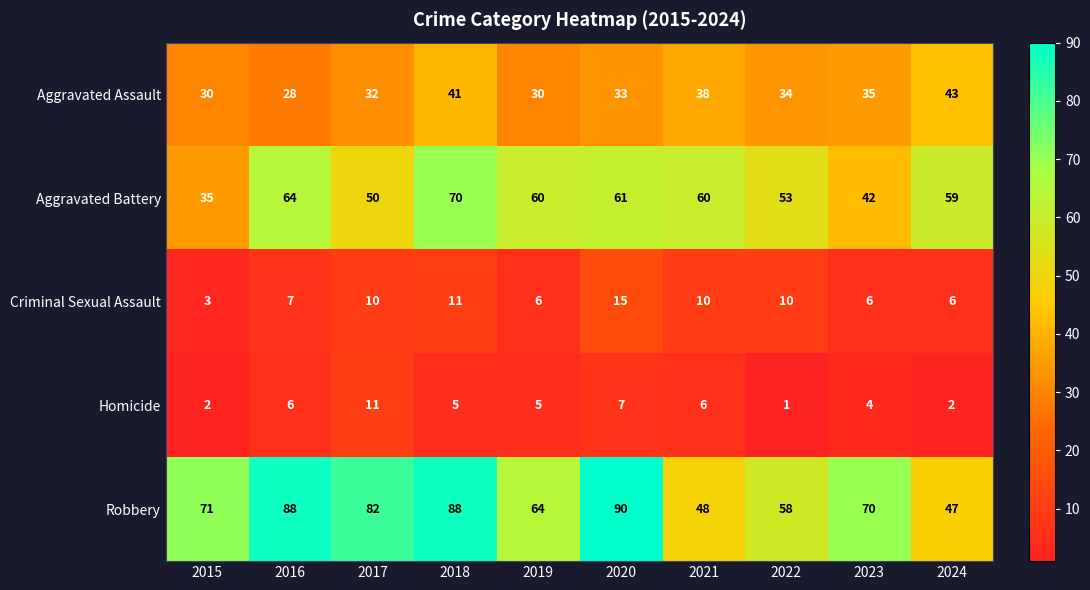

Rank the series at 2021 from lowest to highest value.

Homicide, Criminal Sexual Assault, Aggravated Assault, Robbery, Aggravated Battery